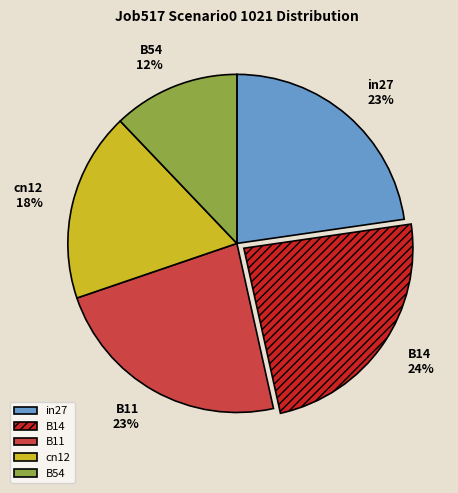

Is there any slice that represents more than half of the pie?

No